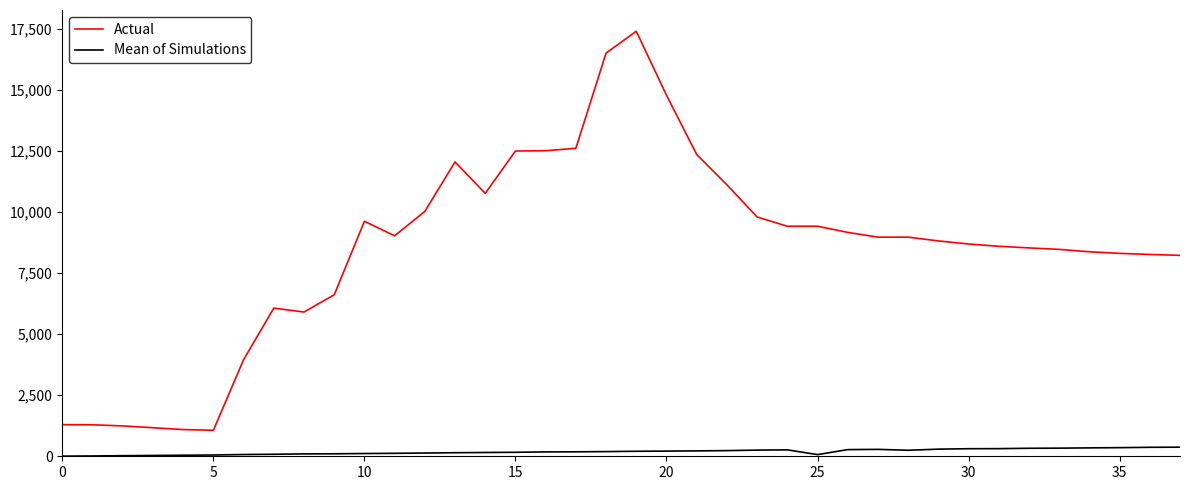

What is the average value of the Actual series?

8507